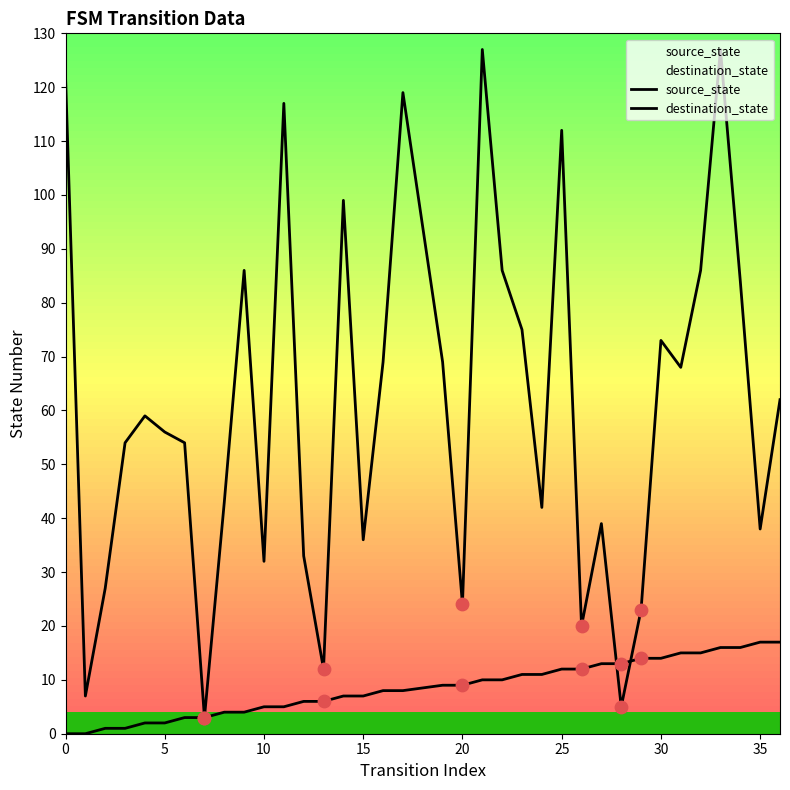

Which series has the largest Y range (max minus min)?

destination_state